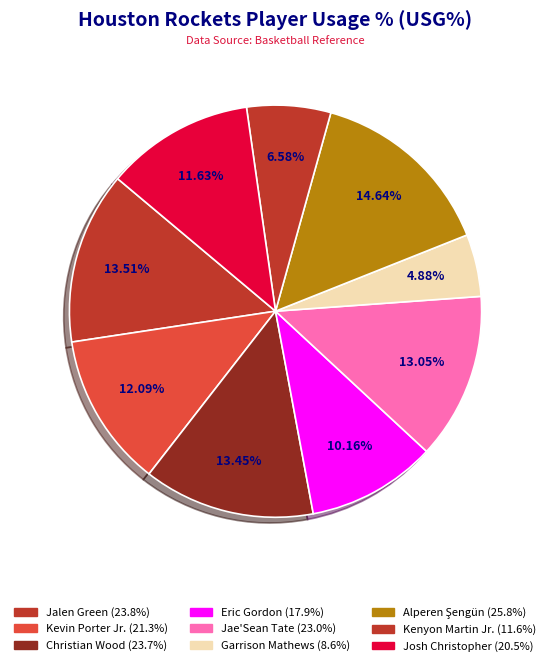

How many slices are in this pie chart?

9